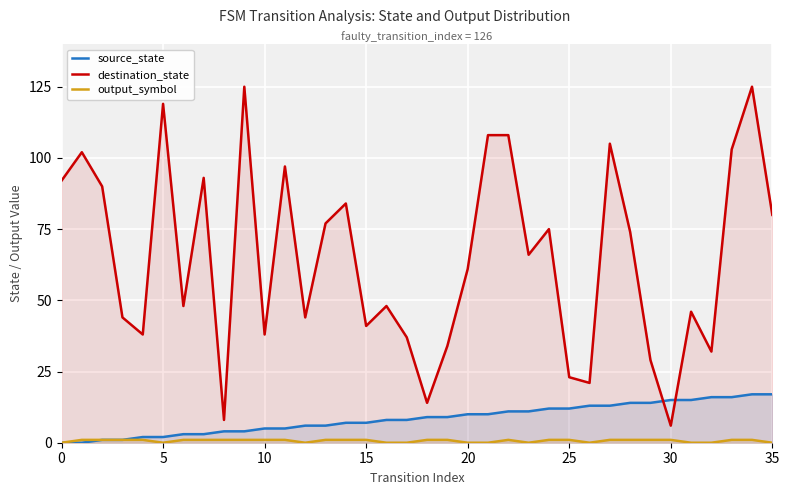

The value of output_symbol at 30 is 1. True or false?

False